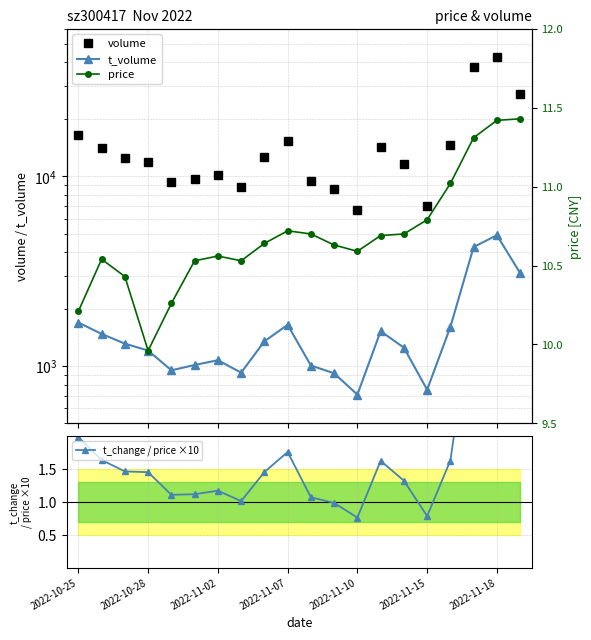

What is the spread (max minus min) of values at 8?

12727.5